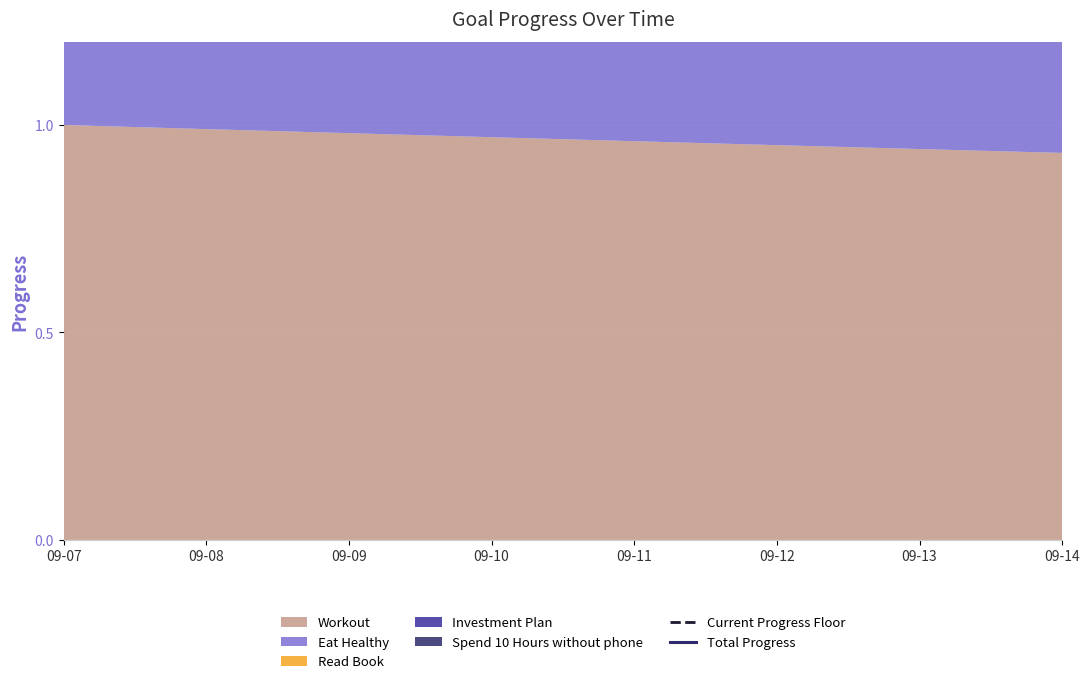

How many data points does each series have?

8